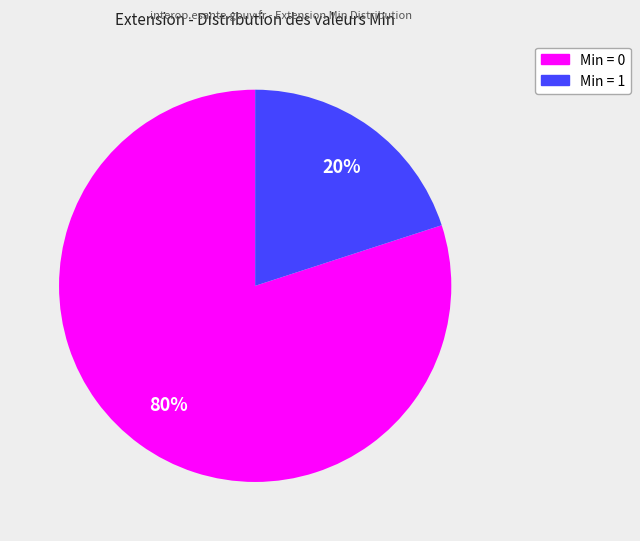

Is there a majority slice in this chart?

Yes